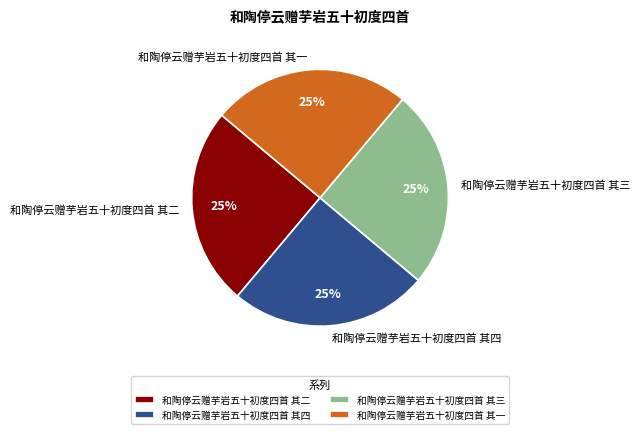

What is the ratio of the value at 和陶停云赠芋岩五十初度四首 其一 to the value at 和陶停云赠芋岩五十初度四首 其四?

1.0